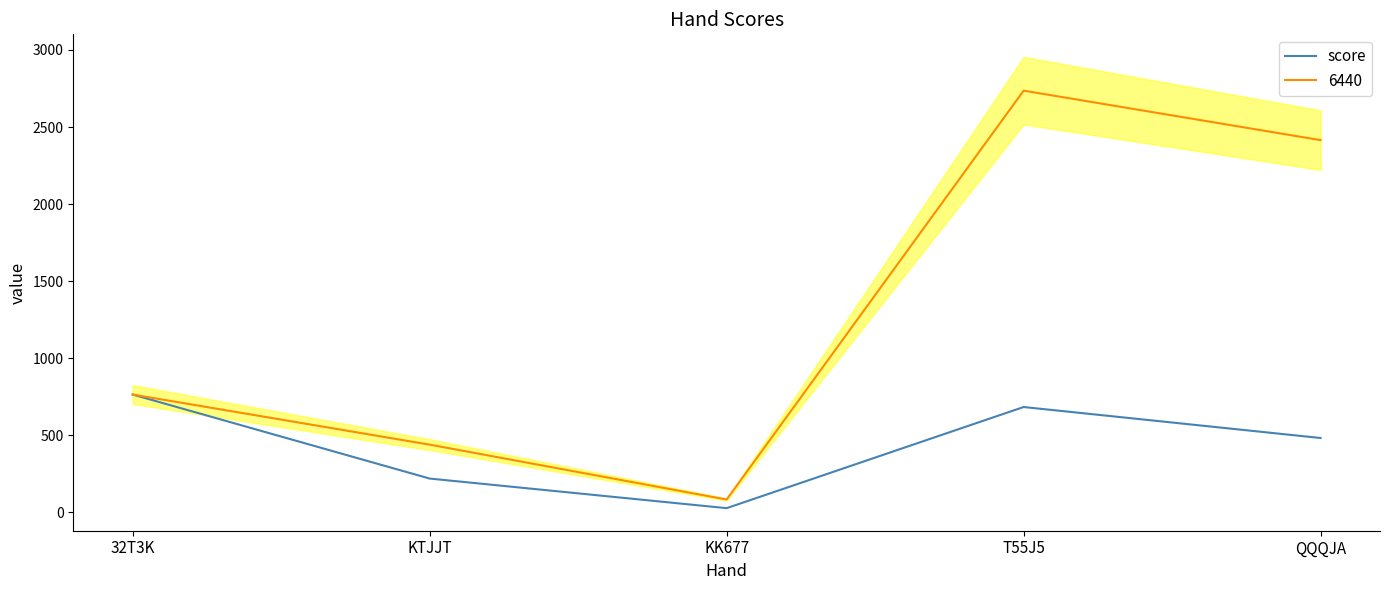

Is it true that the value at KTJJT is 148?

False